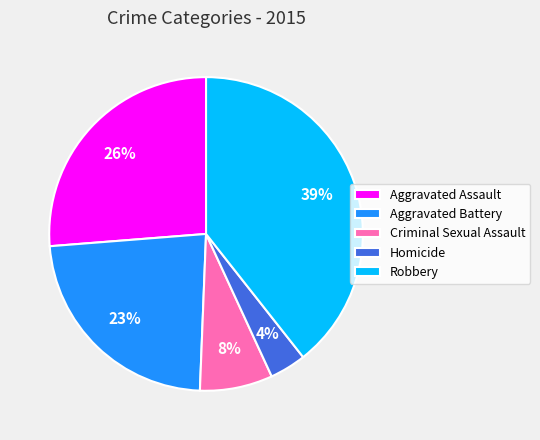

Is Aggravated Assault the majority of the pie?

No